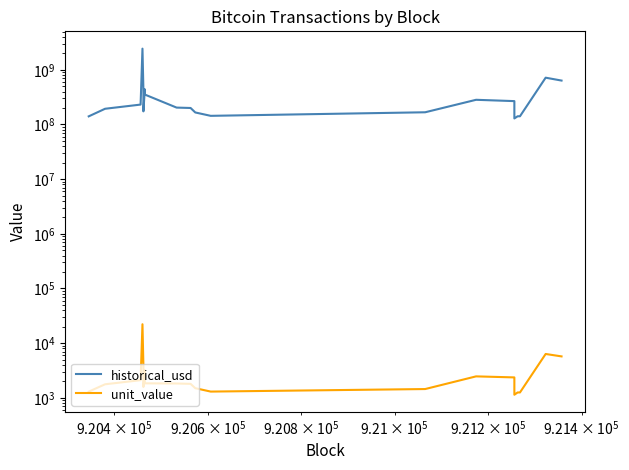

How many lines are shown in the chart?

2